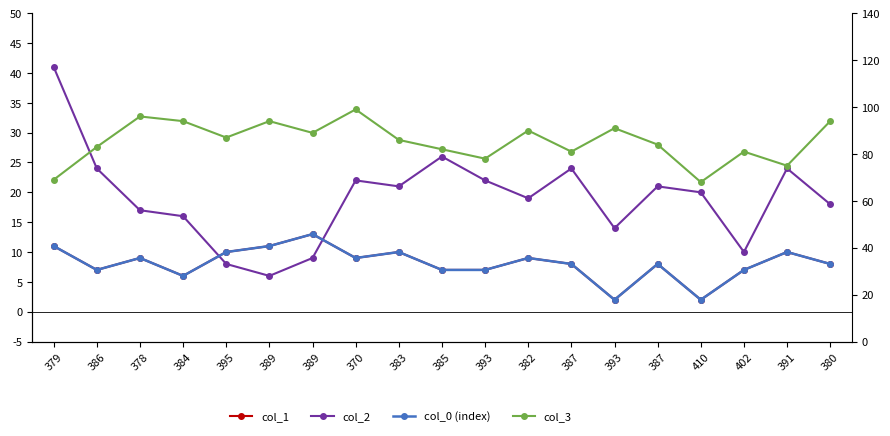

Reading left to right, list all the values displayed in this chart.

col_1: 11	7	9	6	10	11	13	9	10	7	7	9	8	2	8	2	7	10	8
col_2: 41	24	17	16	8	6	9	22	21	26	22	19	24	14	21	20	10	24	18
col_0 (index): 11	7	9	6	10	11	13	9	10	7	7	9	8	2	8	2	7	10	8
col_3: 69	83	96	94	87	94	89	99	86	82	78	90	81	91	84	68	81	75	94